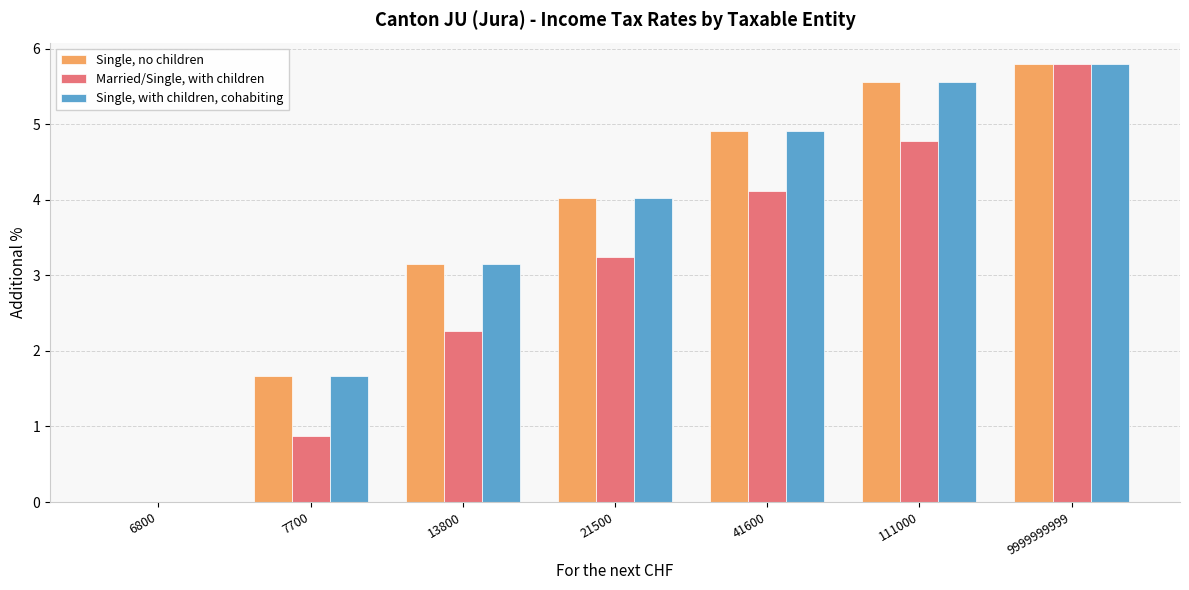

What is the maximum value shown in the chart?

5.8